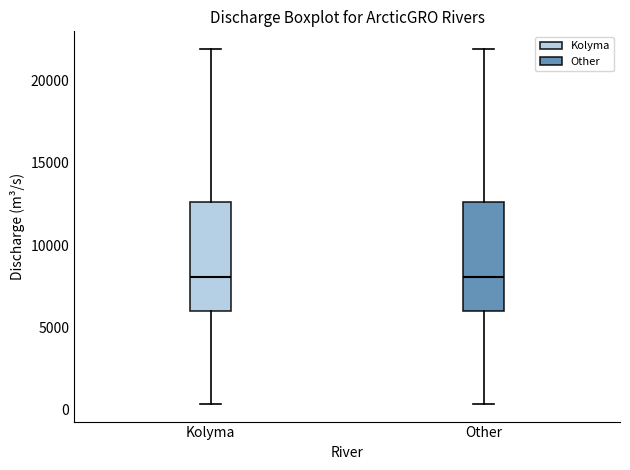

Reading left to right, read every box against the y-axis: the position of its median line, the range the box covers, and the ends of its whiskers. The values are not printed on the chart, so give them approximately, as read against the axis.

Kolyma: median 8000, box 6000 to 12500, whiskers 500 to 22000
Other: median 8000, box 6000 to 12500, whiskers 500 to 22000